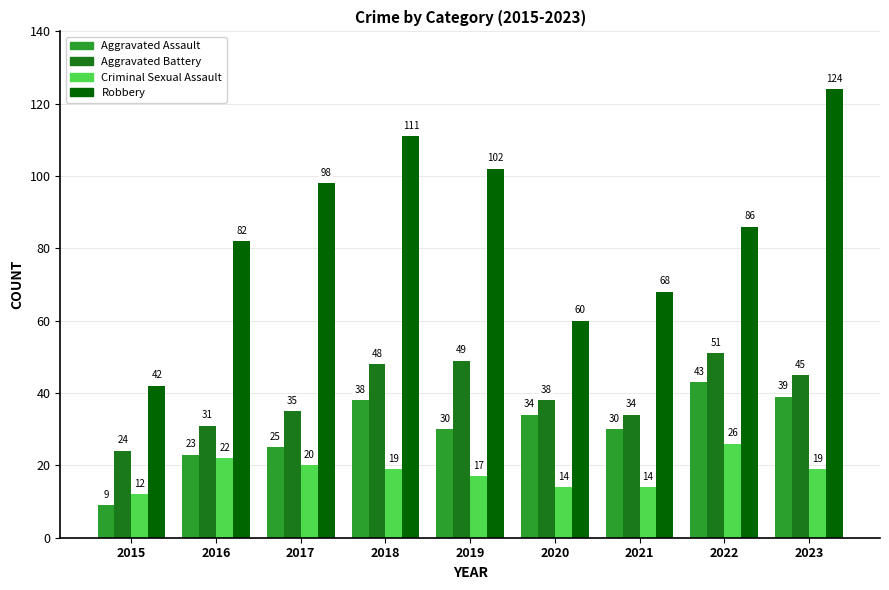

Where is Aggravated Battery nearest to the value 37?

2020